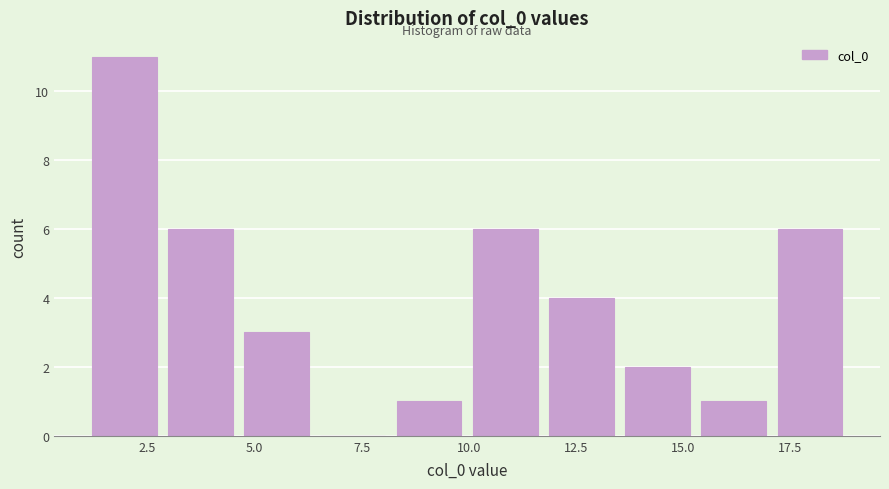

Around what value on the x-axis is the tallest bar? Give the approximate position of its centre, as read against the axis.

2.0